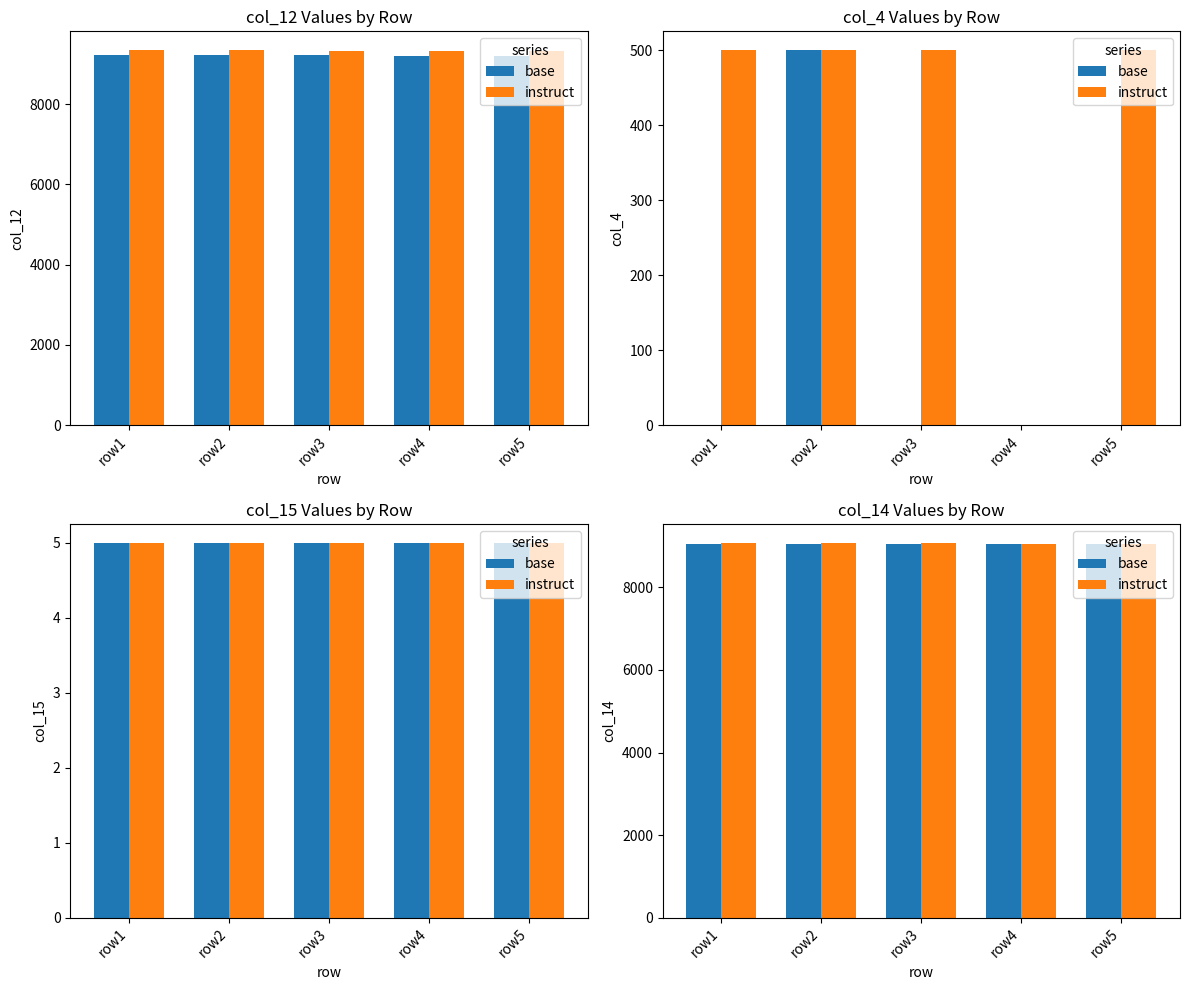

What is the value of the instruct bar at the 1st from the left?

9085